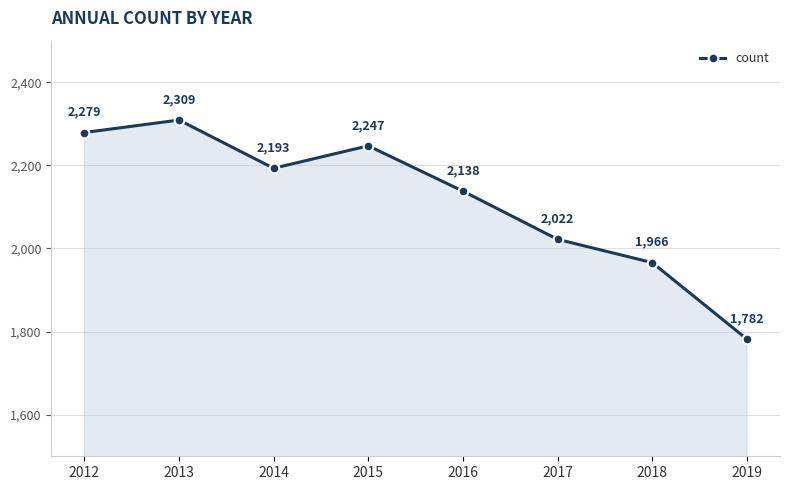

How many data points does each series have?

8